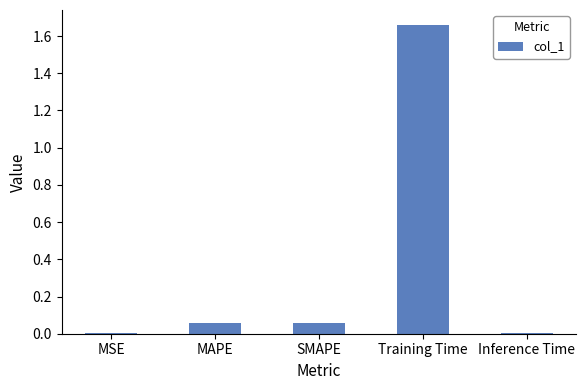

The value at Inference Time is 0.0. True or false?

True